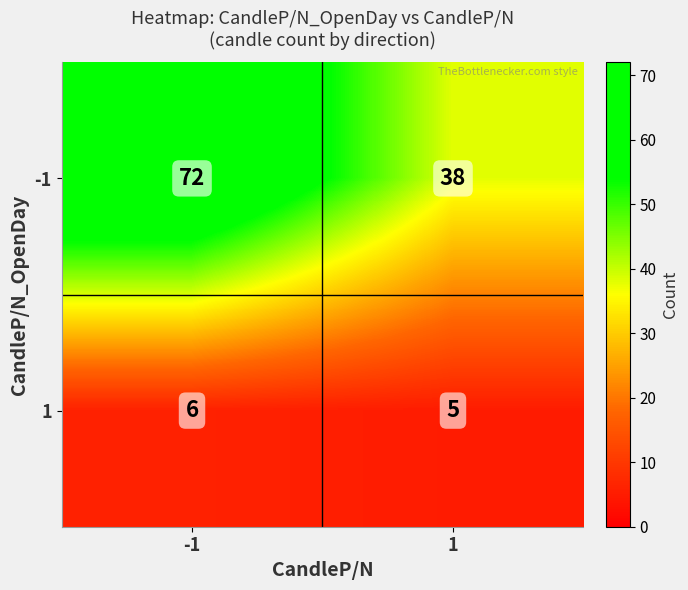

What is the sum of all -1 values?

110